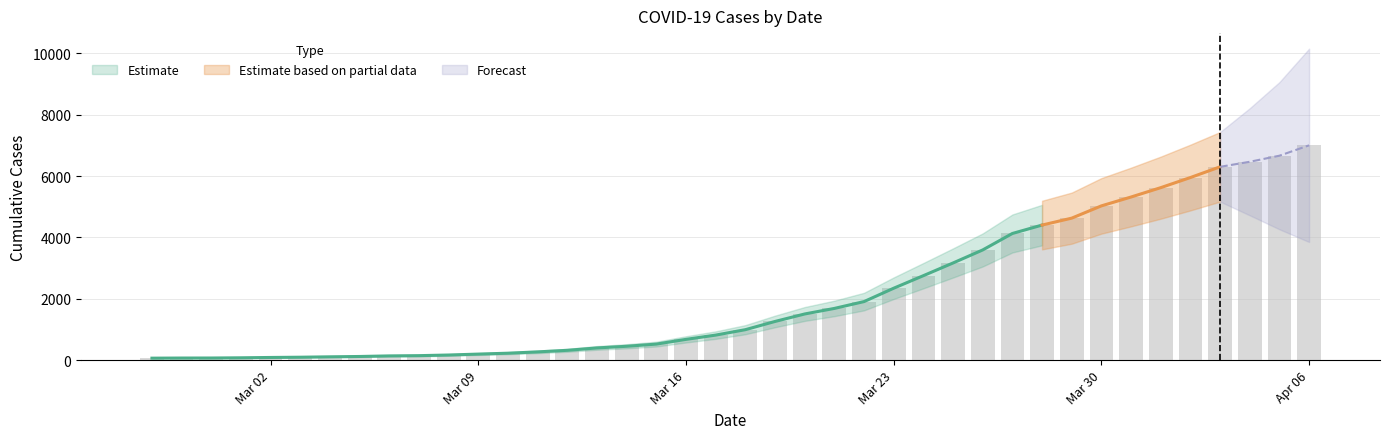

What is the ratio of the value at 2020-03-01 to the value at 2020-03-12?

0.2